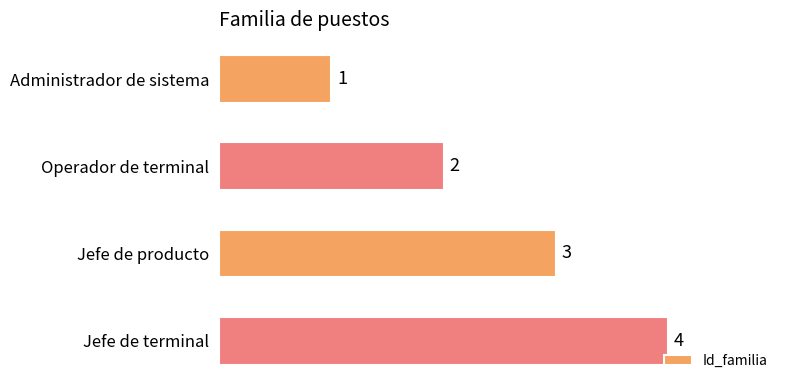

What is the ratio of the value at Jefe de terminal to the value at Administrador de sistema?

4.0